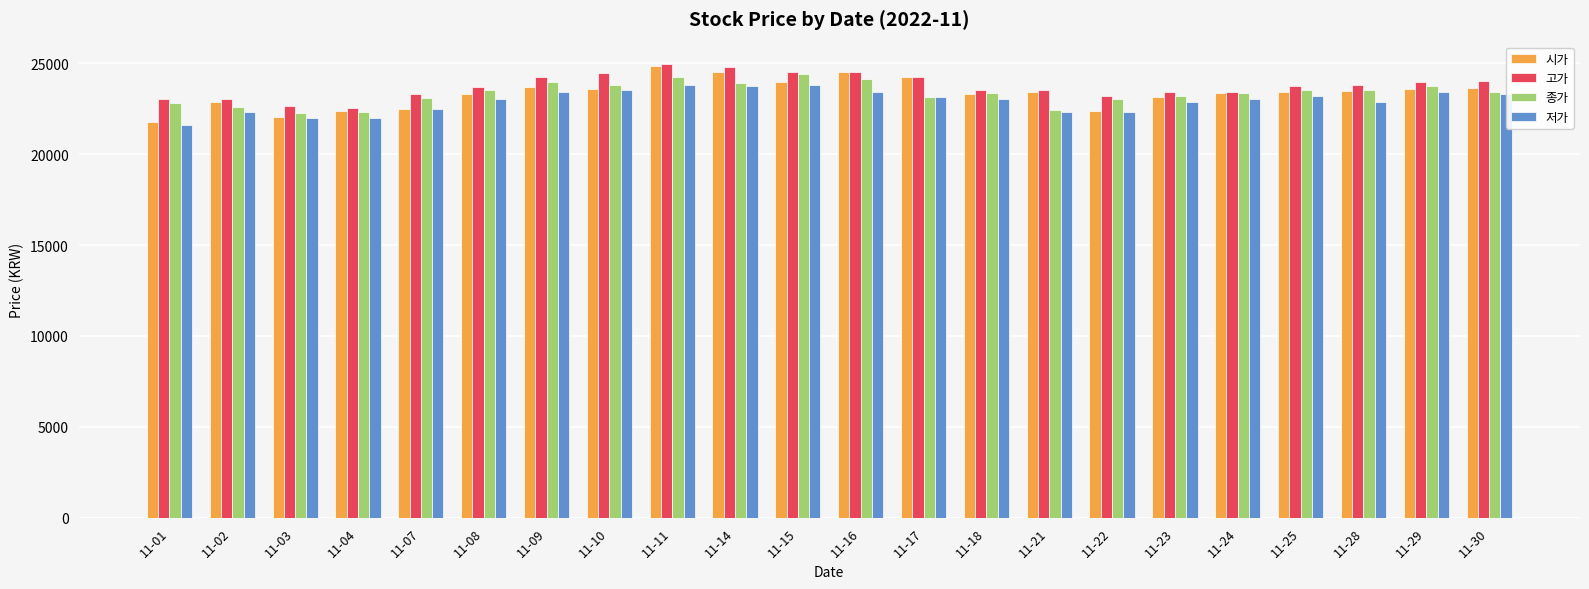

What is the lowest value of the 고가 series?

22550